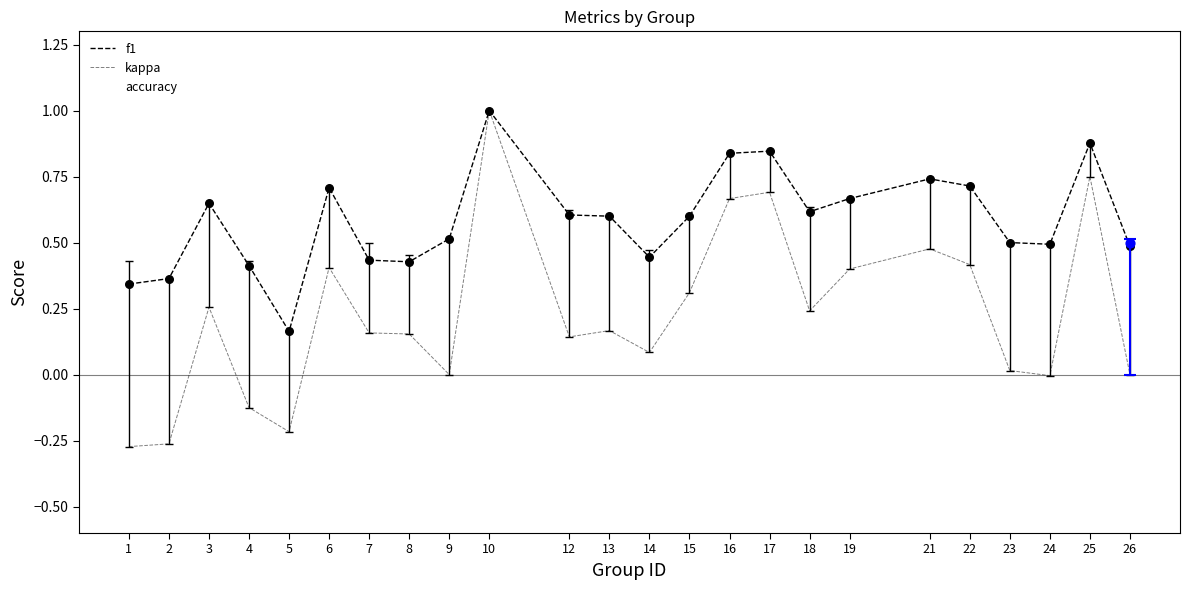

At how many categories does at least one series exceed 0?

24